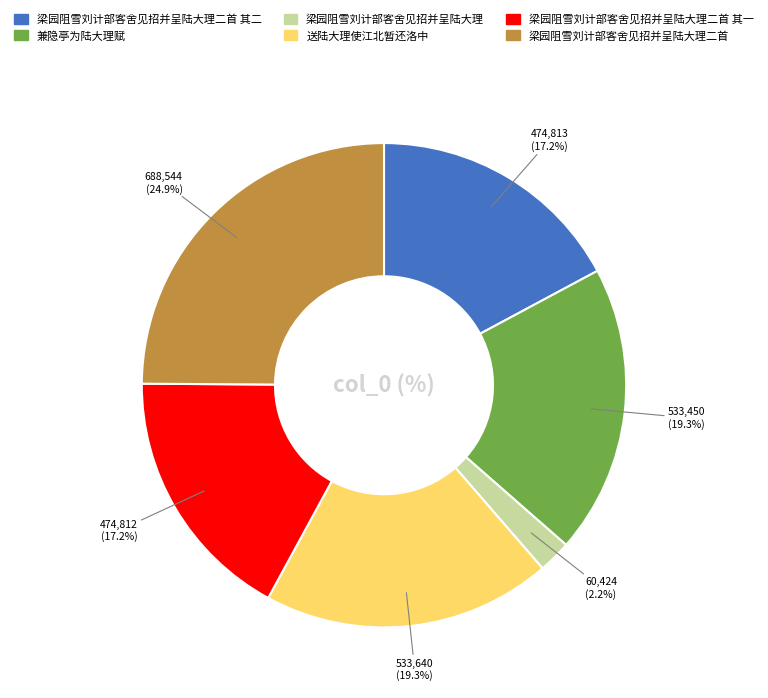

Is there any slice that represents more than half of the pie?

No